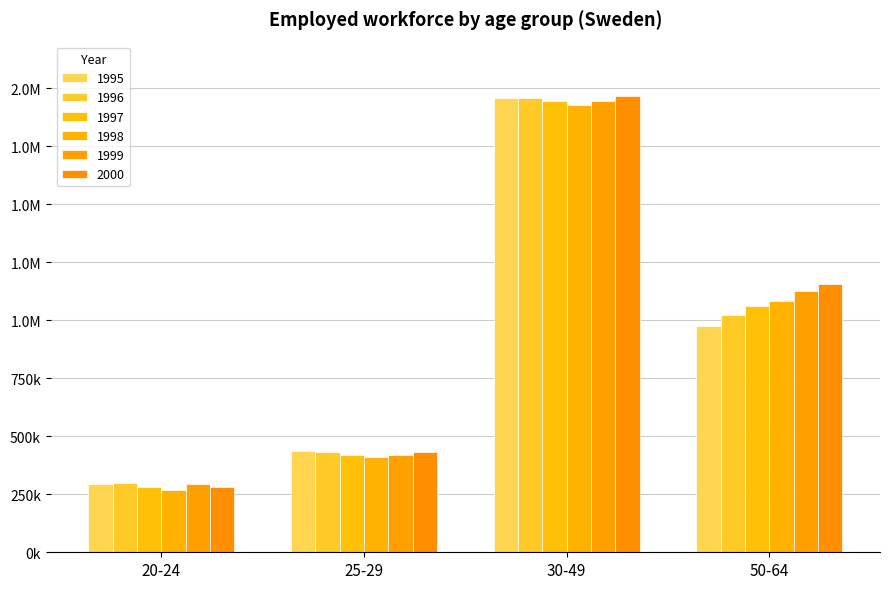

What are all the series names shown in the legend?

1995, 1996, 1997, 1998, 1999, 2000